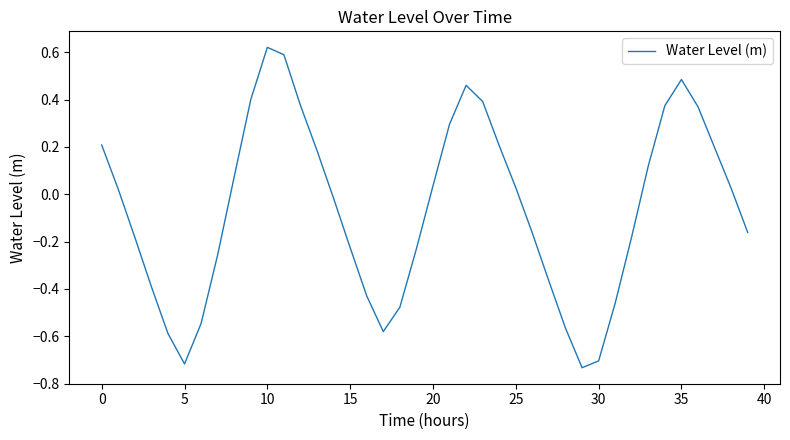

What is the difference between the maximum and minimum values?

1.4